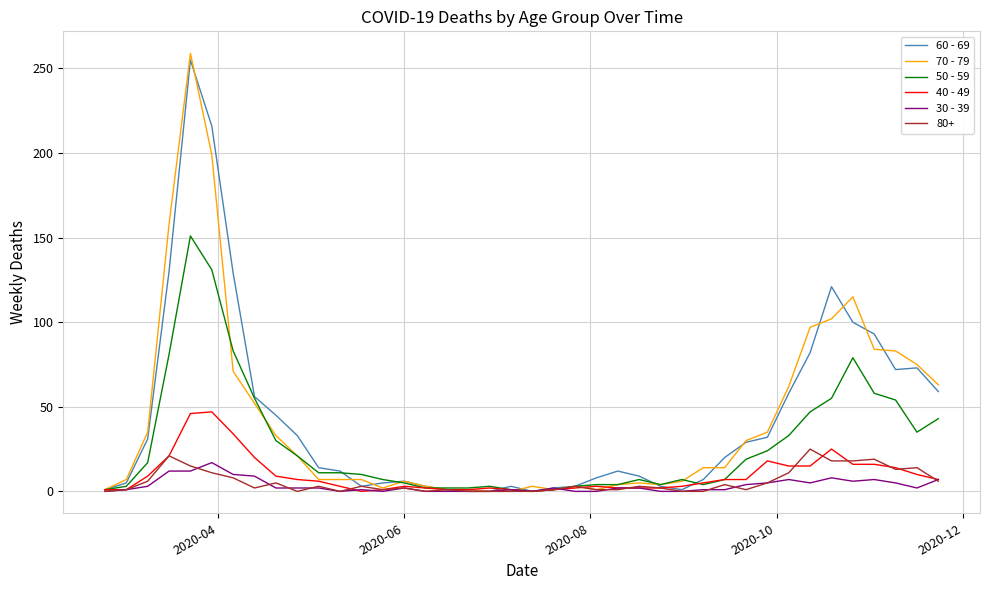

Which series has the largest range (max minus min)?

70 - 79